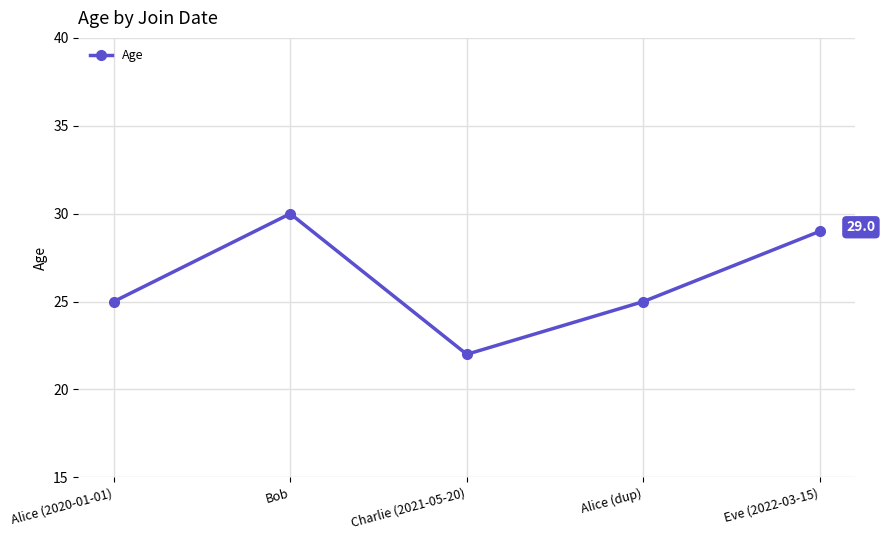

The chart shows a value of 30 at Bob. True or false?

True